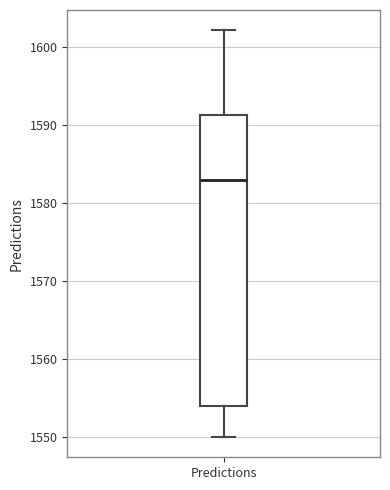

Where does the median line of the box for Predictions sit on the y-axis? The values are not printed on the chart, so give them approximately, as read against the axis.

1583